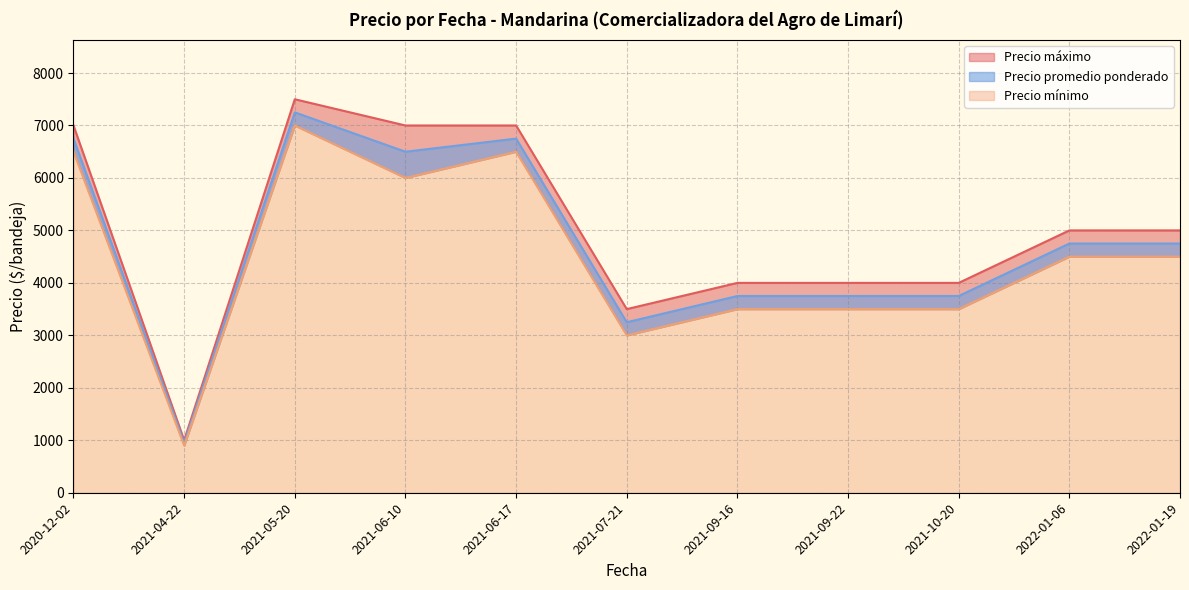

List the series in order of their overall mean, lowest first.

Precio mínimo, Precio promedio ponderado, Precio máximo